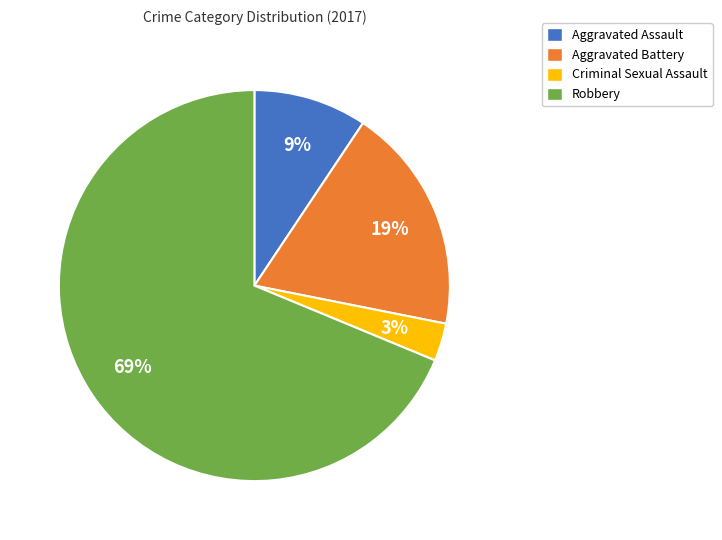

What is the majority slice?

Robbery